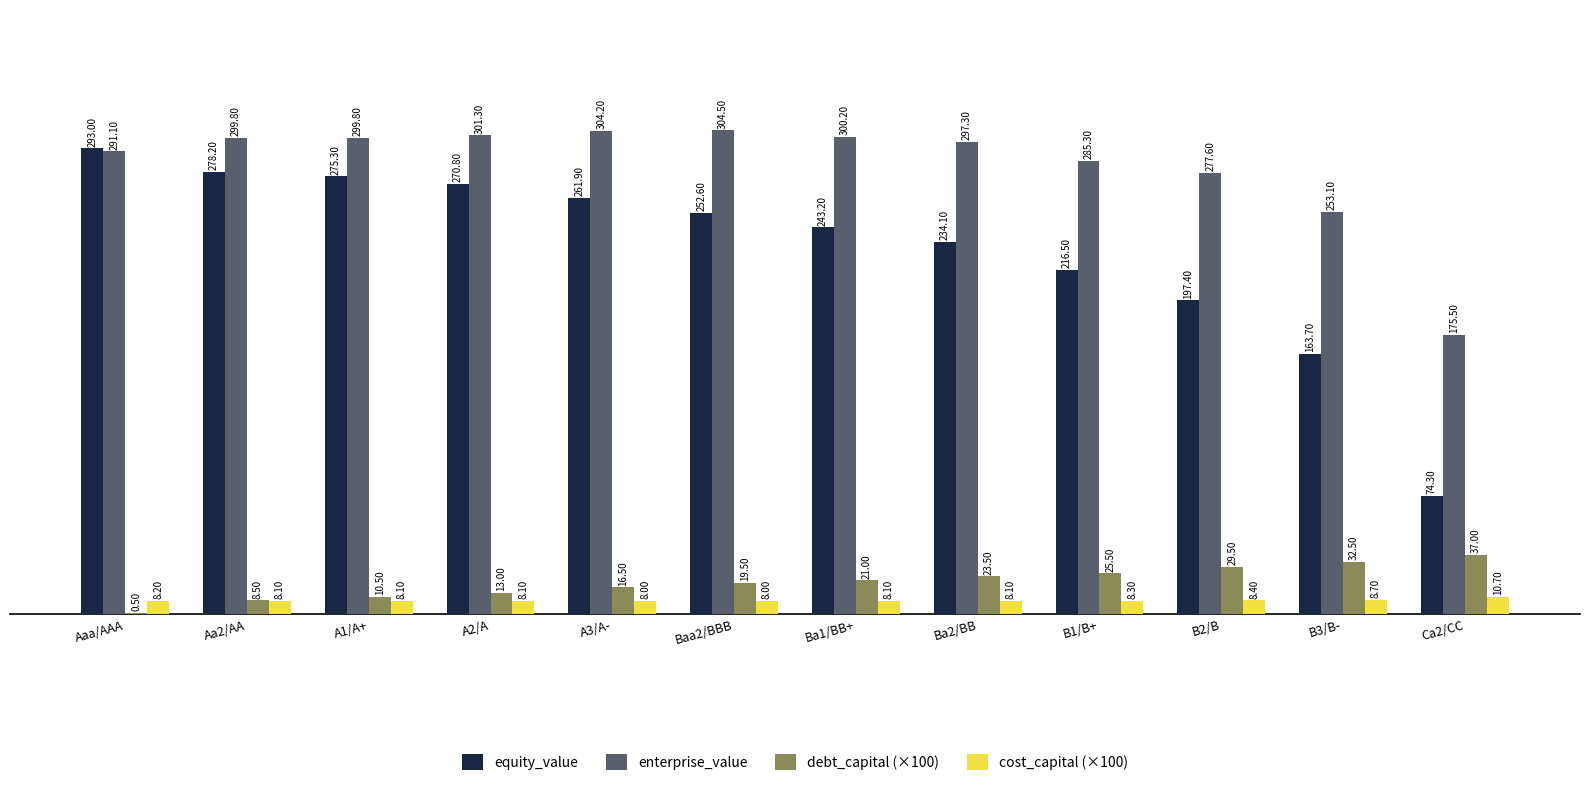

What is the spread (max minus min) of values at Ba1/BB+?

292.1